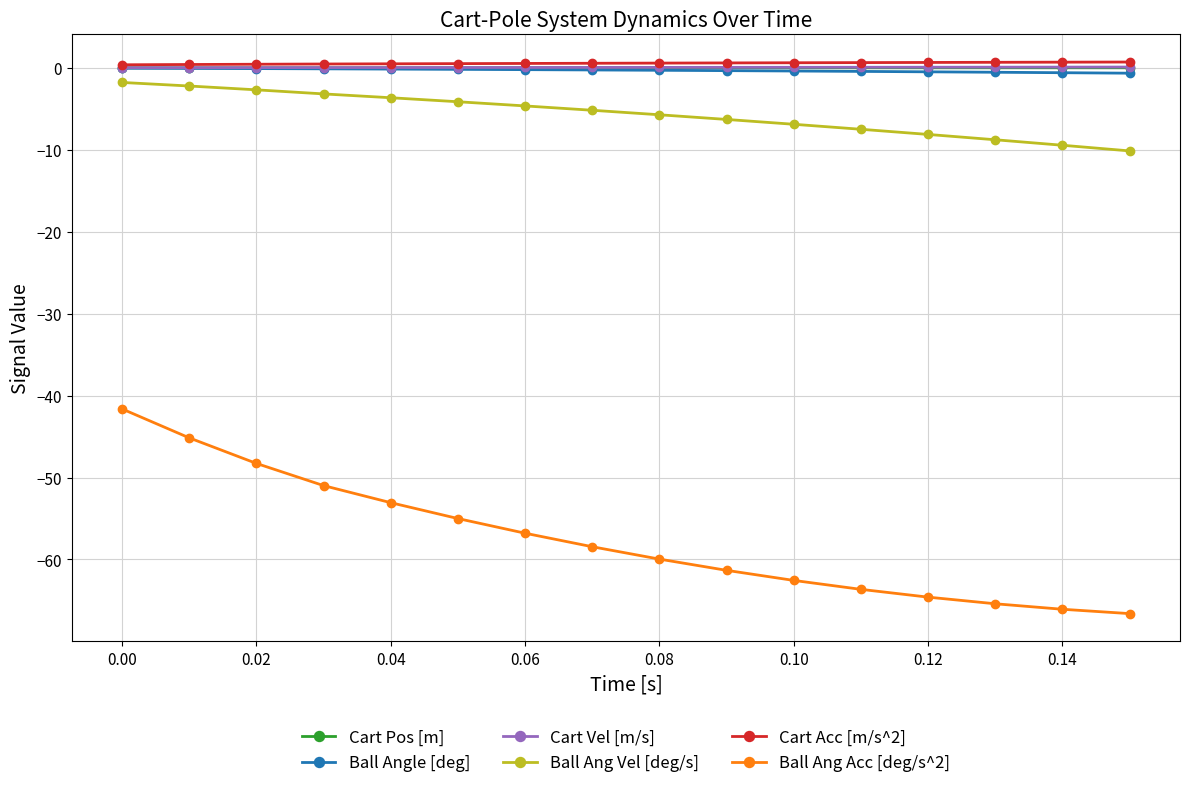

What is the value of the Ball Ang Vel [deg/s] point at the 10th from the left?

-6.3